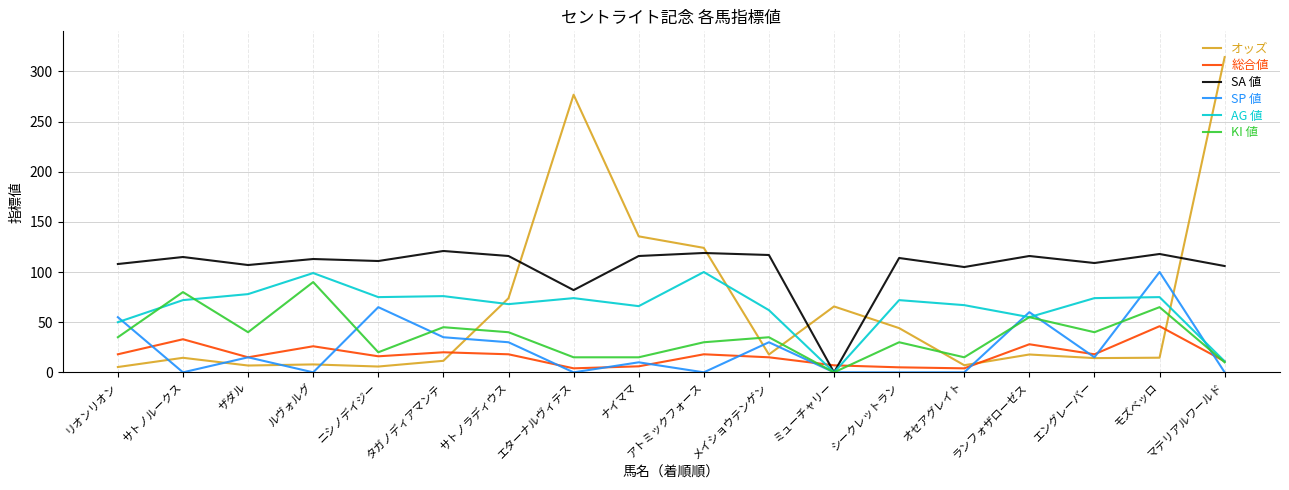

What position from the left is エングレーバー?

16